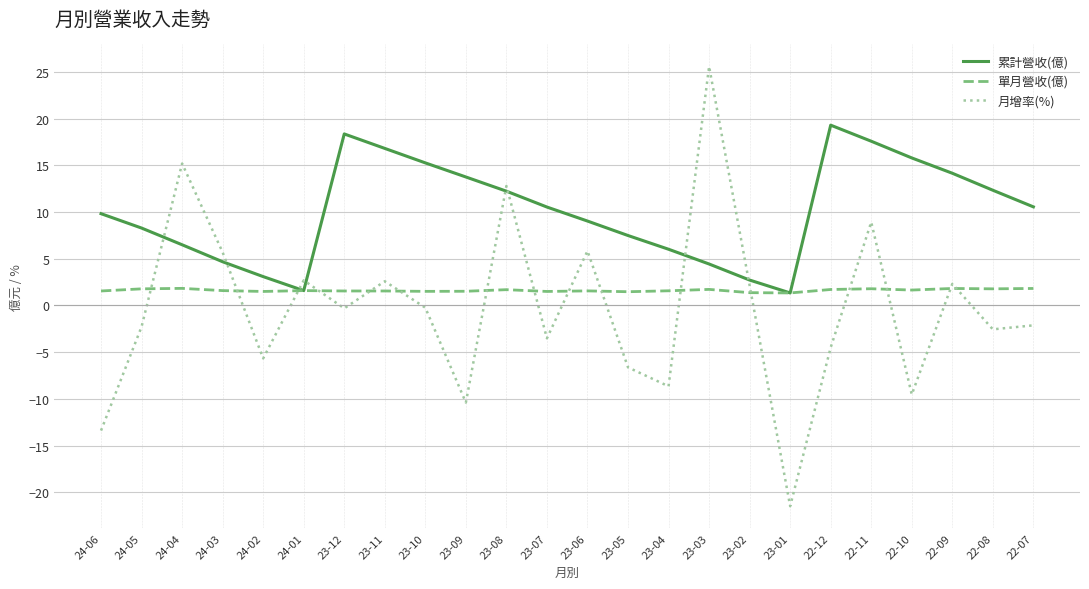

How many values in 月增率(%) are above zero?

10